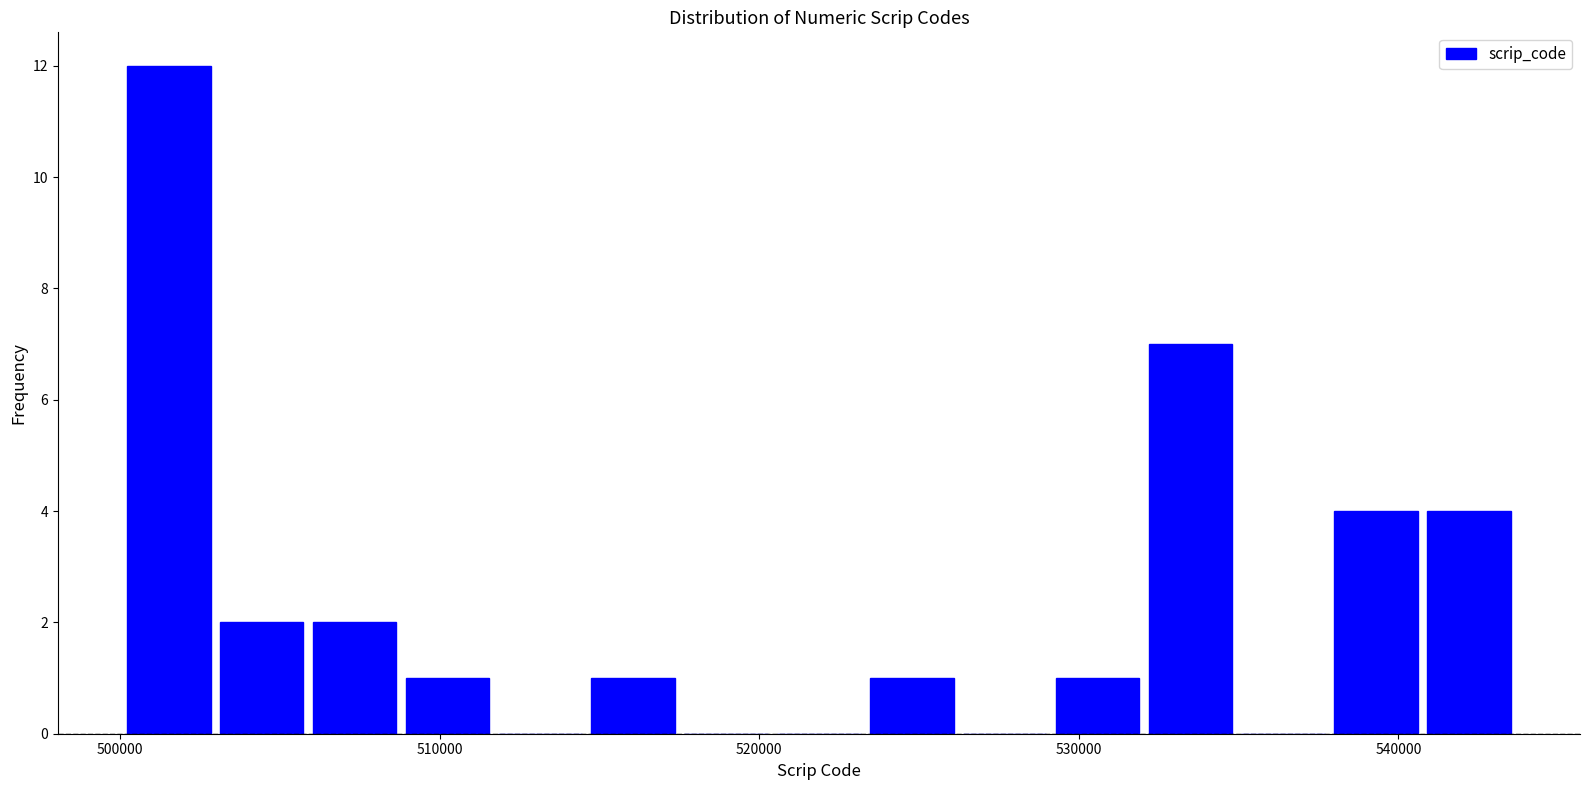

Read against the x-axis, roughly where is the centre of the tallest bar?

502000